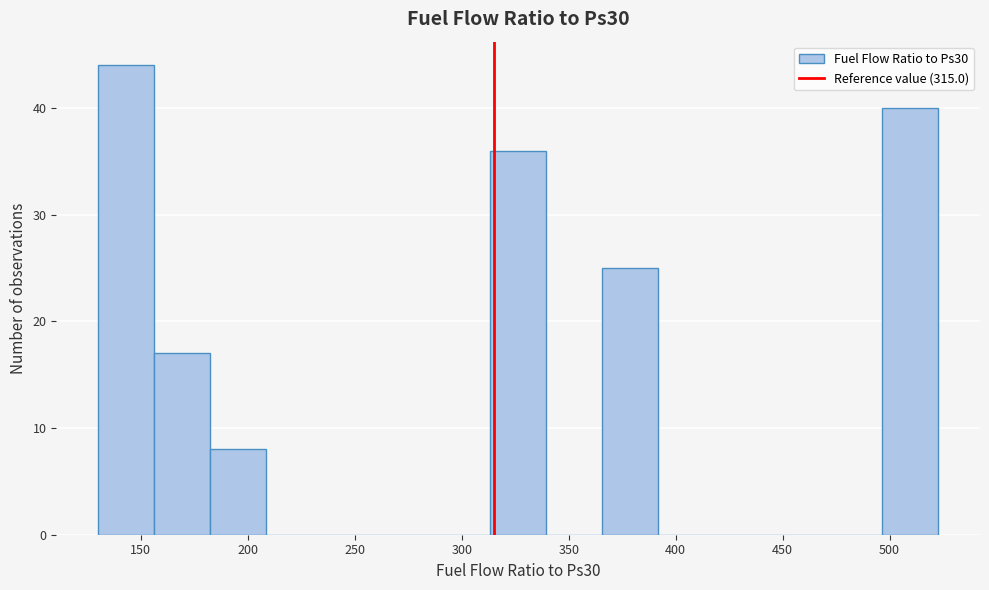

Reading left to right, list every bar in this chart as the range it spans on the x-axis followed by its height. Neither the bar edges nor the heights are printed on the chart, so give them approximately, as read against the axes.

130 to 155: 44
155 to 180: 17
180 to 210: 8
210 to 235: 0
235 to 260: 0
260 to 285: 0
285 to 315: 0
315 to 340: 36
340 to 365: 0
365 to 390: 25
390 to 420: 0
420 to 445: 0
445 to 470: 0
470 to 495: 0
495 to 525: 40